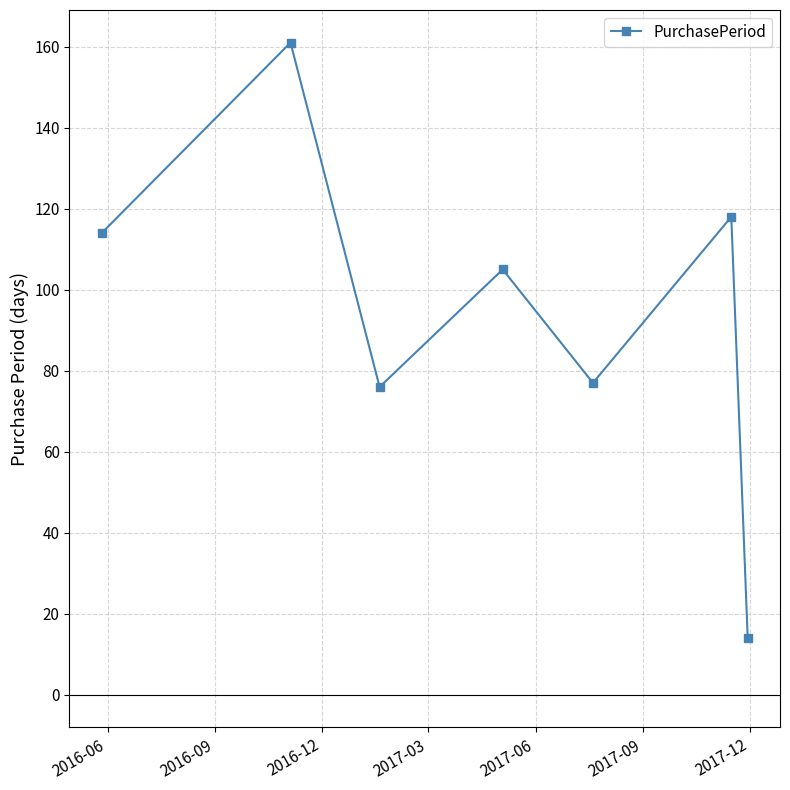

What is the value of the 5th point from the left?

77